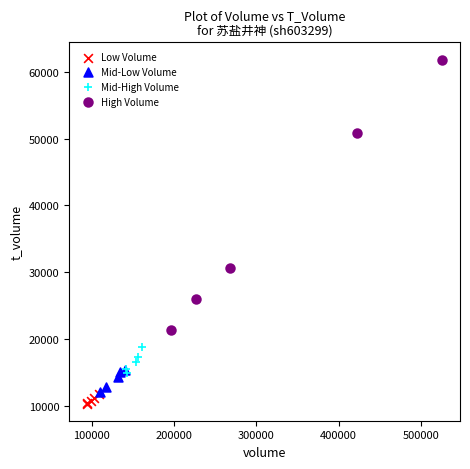

Which series reaches the minimum Y coordinate?

Low Volume